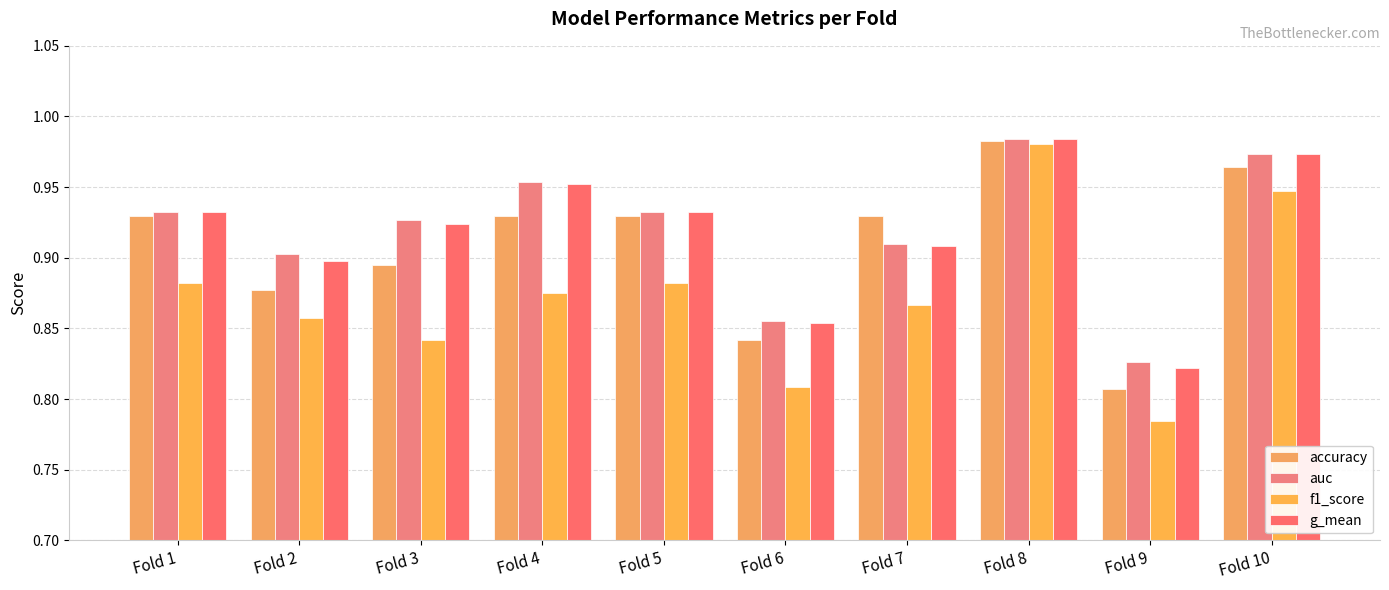

How many groups of bars are there?

10